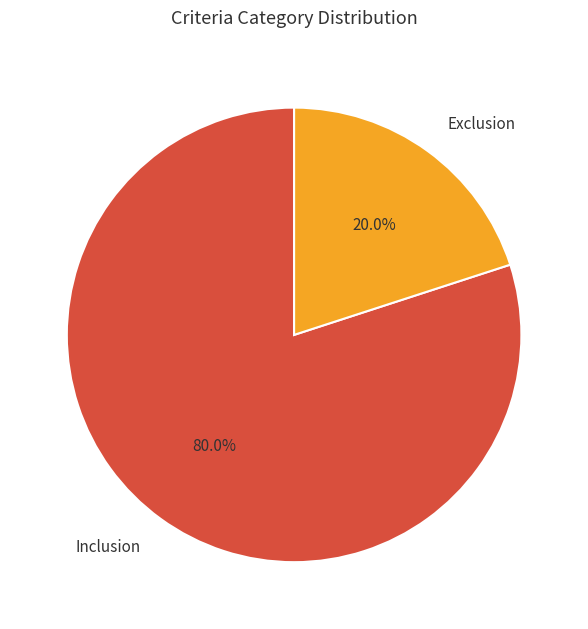

Which slice represents more than half of the pie?

Inclusion